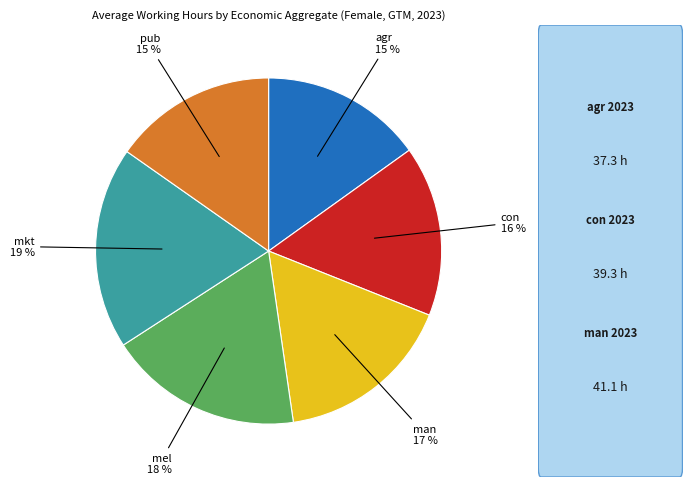

To the nearest percent, what is the difference between the largest and smallest slice percentages?

4%